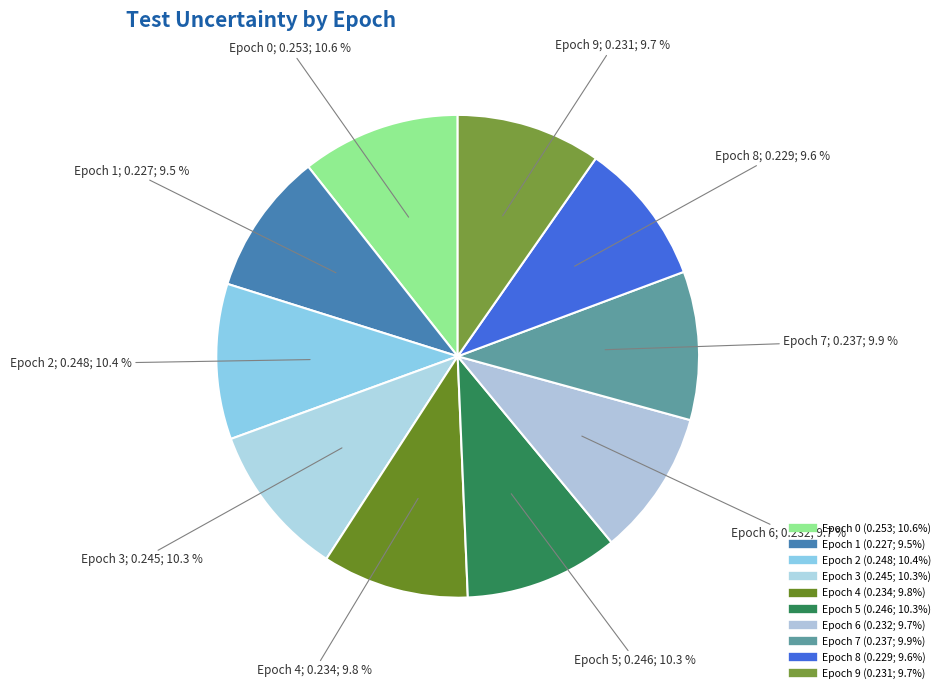

Count the number of slices in the pie.

10